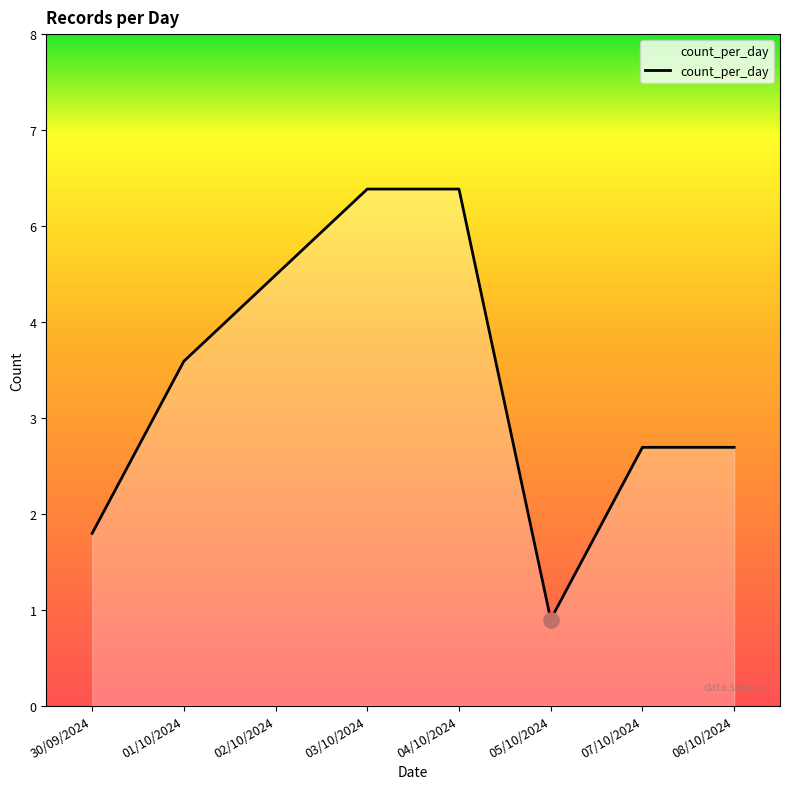

What is the change in value from 02/10/2024 to 04/10/2024?

+1